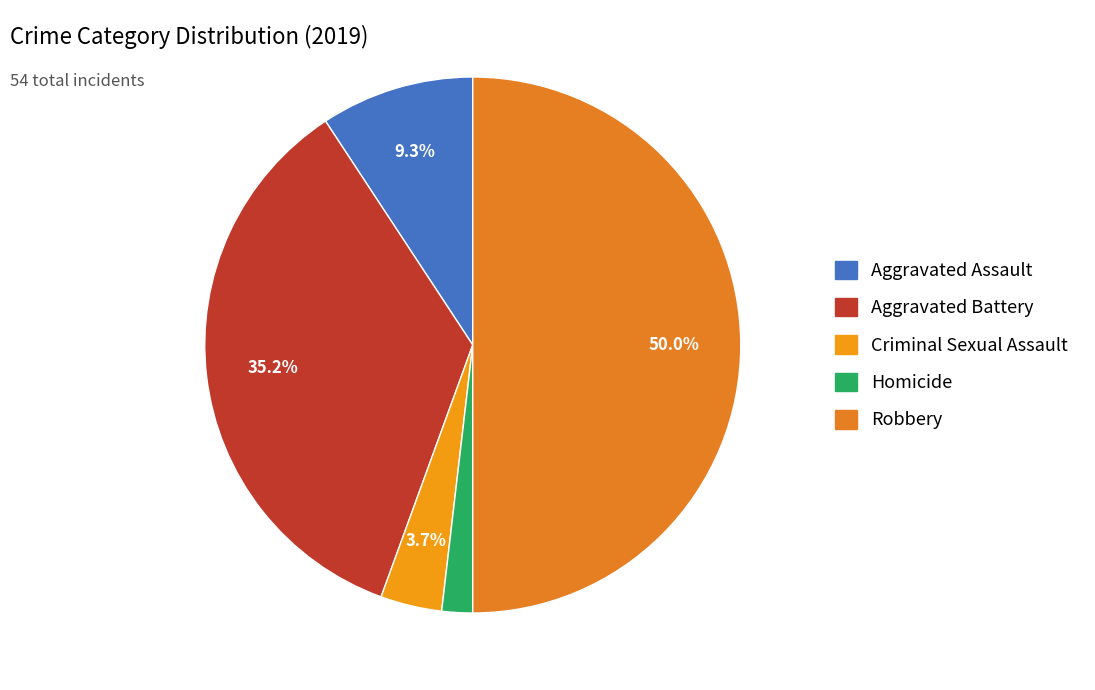

True or false: Criminal Sexual Assault accounts for 11% of the total.

False